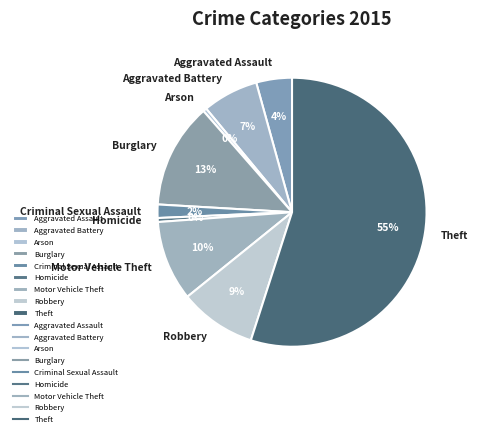

The Criminal Sexual Assault slice represents 2% of the pie. True or false?

True